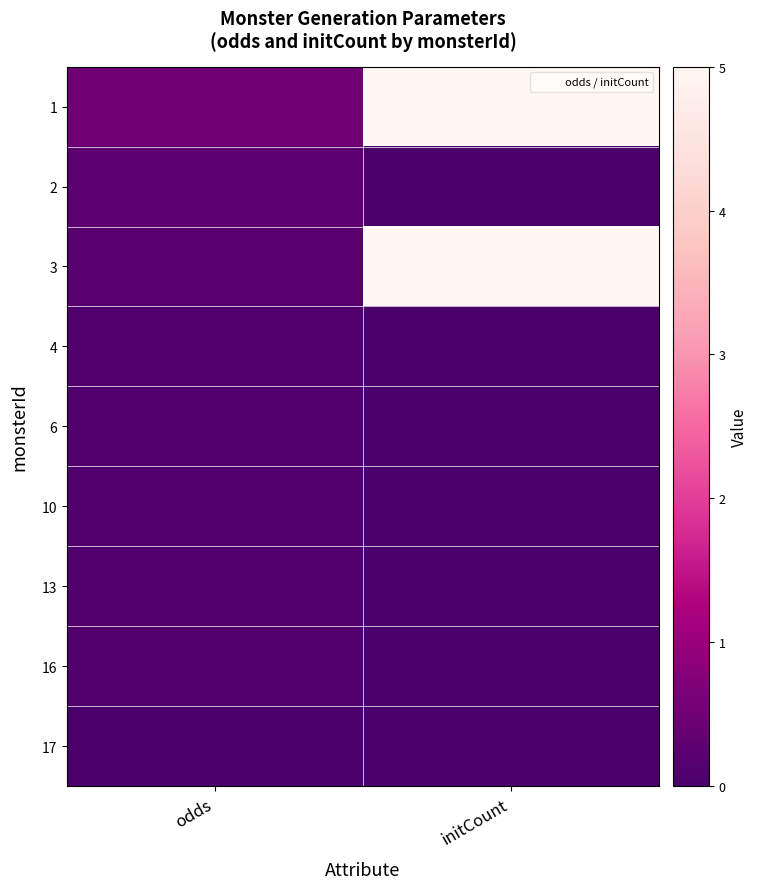

Which label corresponds to the smallest value in the chart?

initCount